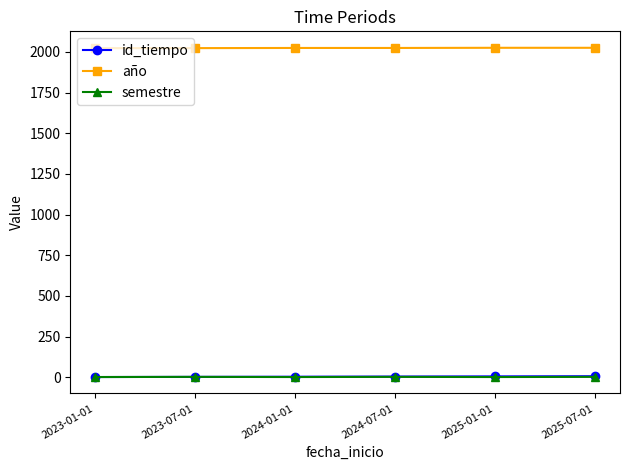

What is the greatest value displayed?

2025